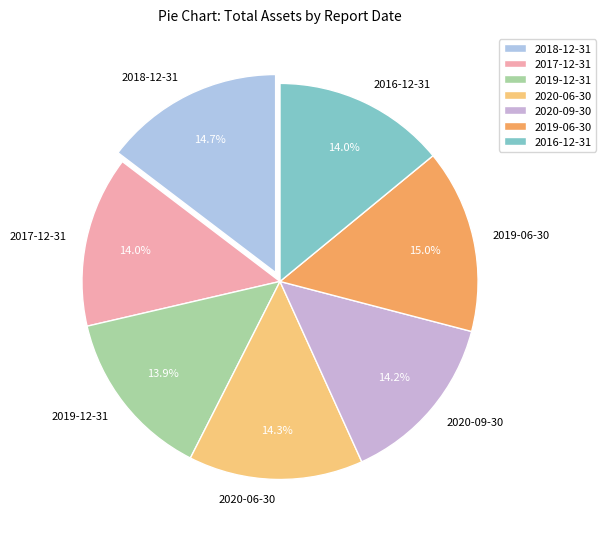

Is 2017-12-31 the majority of the pie?

No